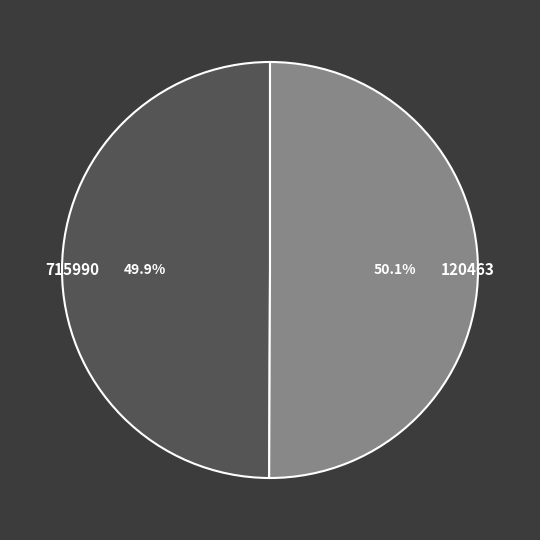

Count the number of slices in the pie.

2